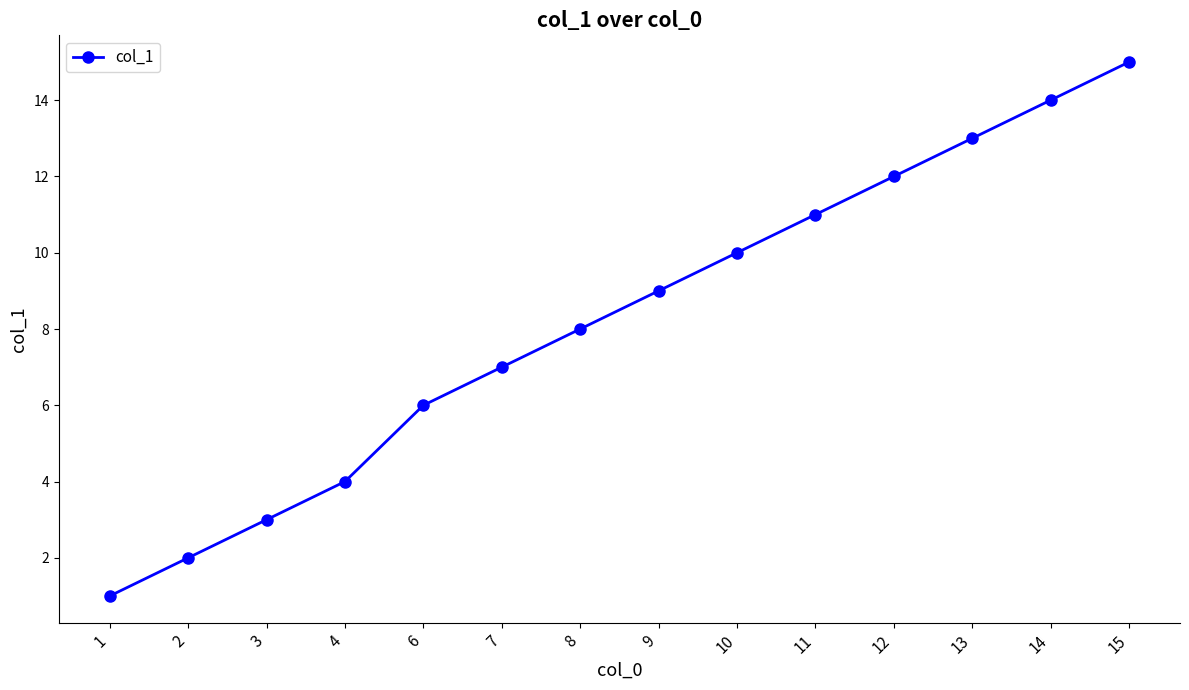

What is the difference between the second highest and minimum values?

13